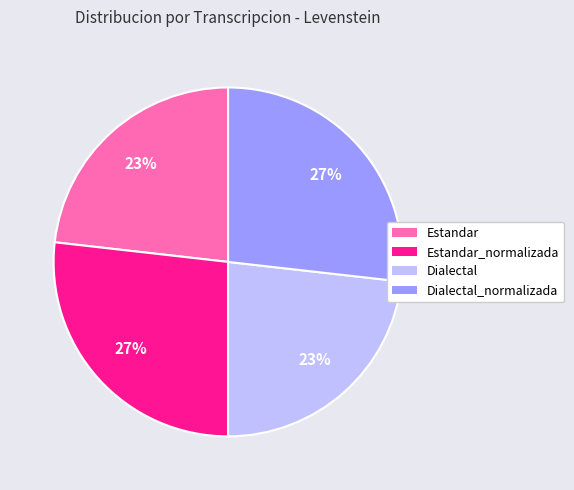

Do Dialectal_normalizada and Estandar_normalizada together represent more than half of the pie?

Yes